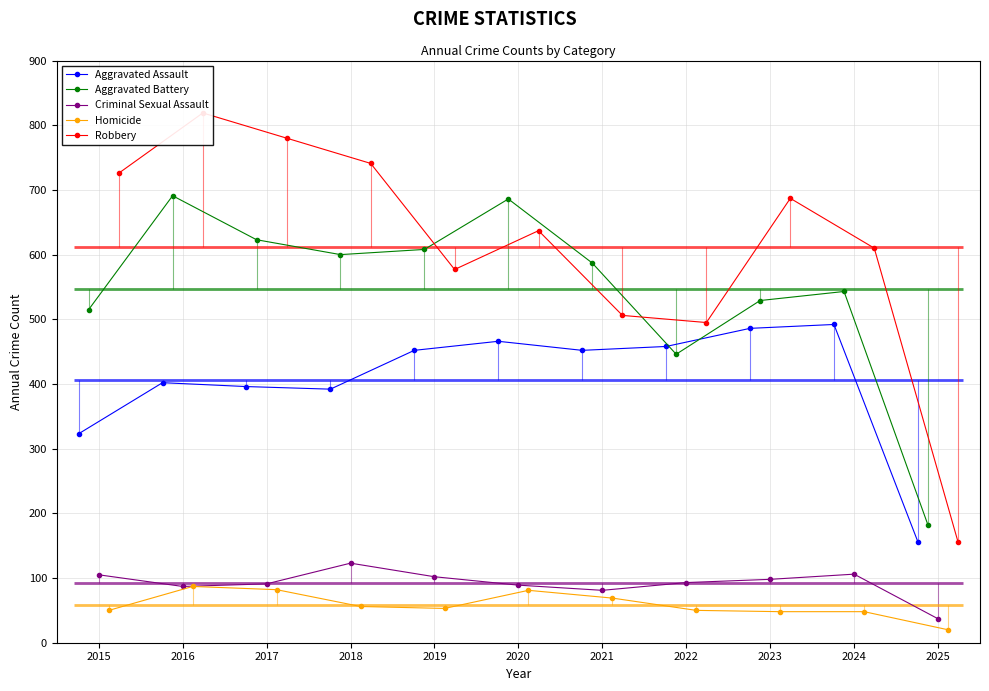

Reading right to left, list all the values displayed in this chart.

Aggravated Assault: 156	492	486	458	452	466	452	392	396	402	323
Aggravated Battery: 182	543	529	446	587	686	608	600	623	691	515
Criminal Sexual Assault: 37	106	98	93	81	89	102	123	91	87	105
Homicide: 20	48	48	50	69	81	53	56	82	87	50
Robbery: 155	610	687	495	506	637	577	741	780	819	726